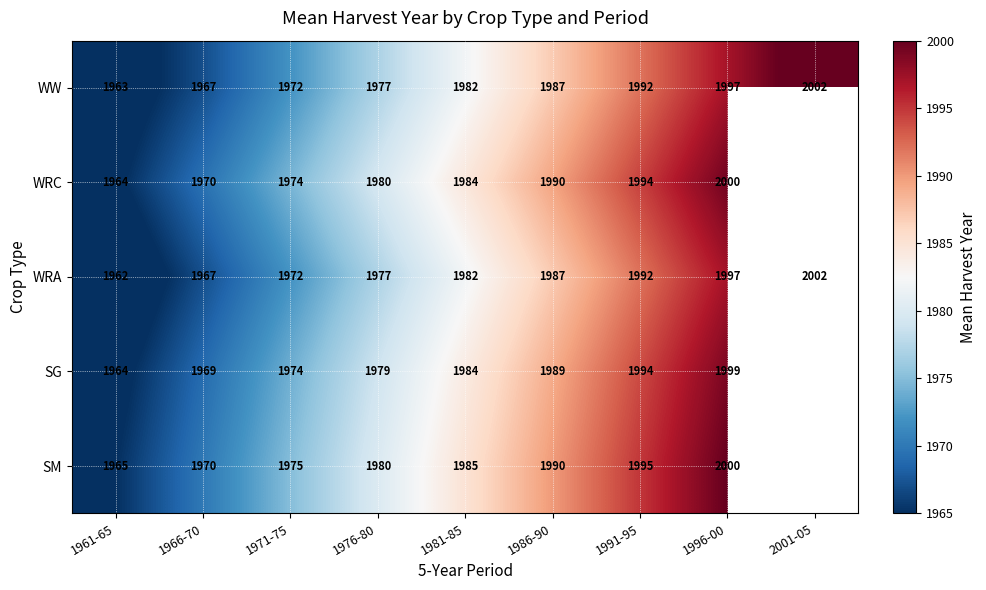

What is the difference between the second highest and second lowest values in the WW series?

30